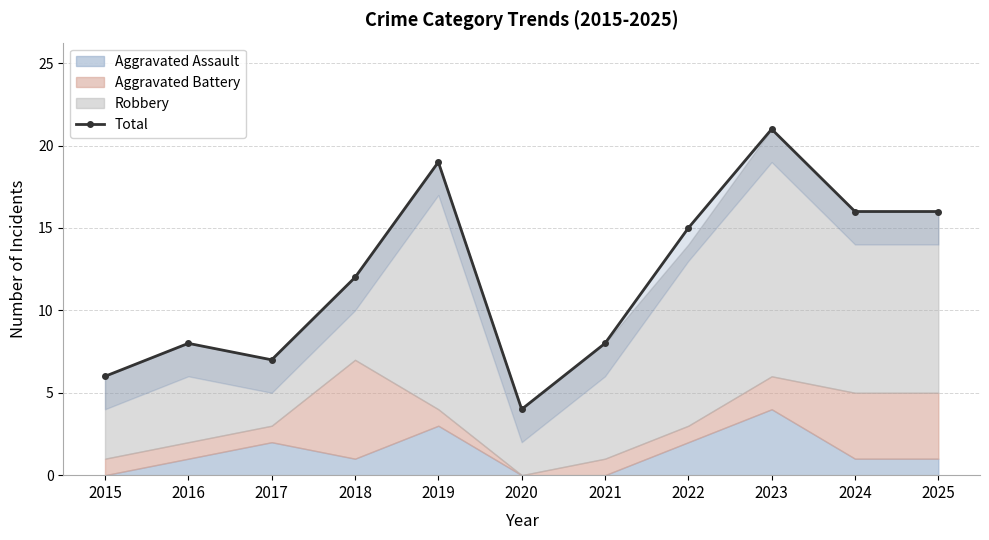

At which category does the chart reach its minimum across all series?

2020